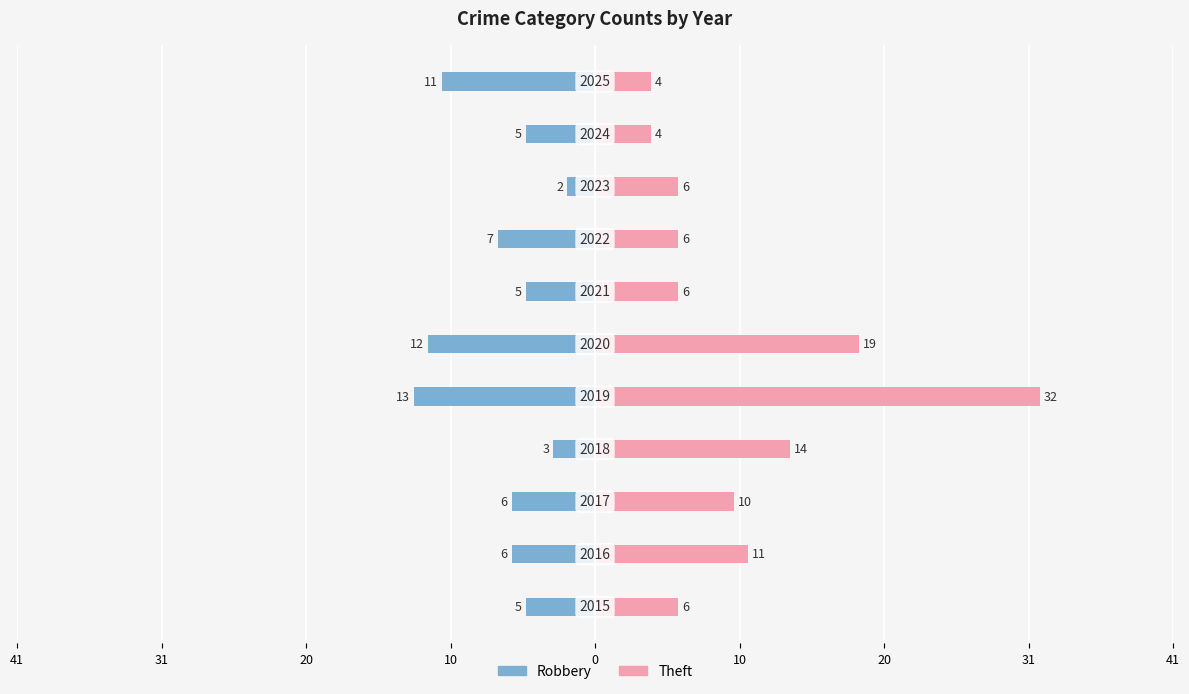

What are all the series names shown in the legend?

Robbery, Theft